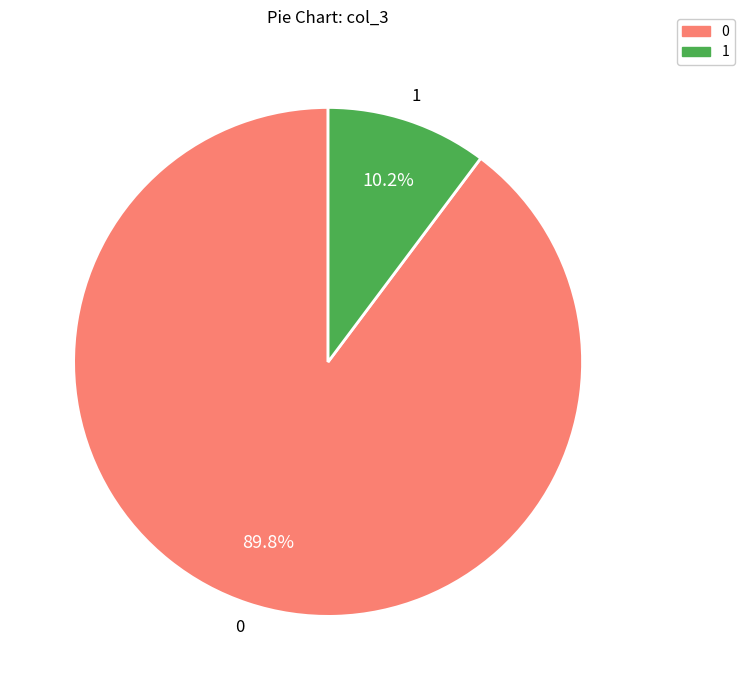

Is there a majority slice in this chart?

Yes